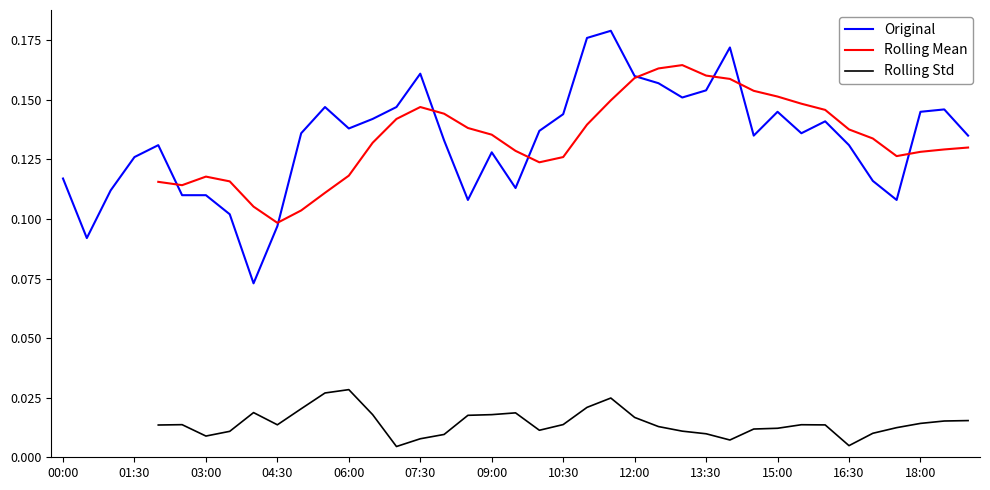

The value of Original at 16 is 0.1. True or false?

True